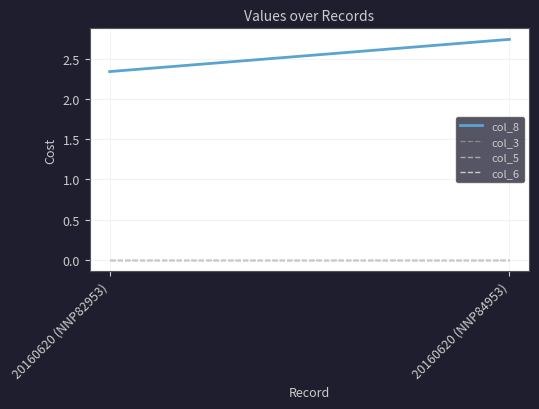

Reading left to right, what are all the values shown in this chart?

col_8: 20160620 (NNP82953)=2.3	20160620 (NNP84953)=2.7
col_3: 20160620 (NNP82953)=0.0	20160620 (NNP84953)=0.0
col_5: 20160620 (NNP82953)=0.0	20160620 (NNP84953)=0.0
col_6: 20160620 (NNP82953)=0.0	20160620 (NNP84953)=0.0